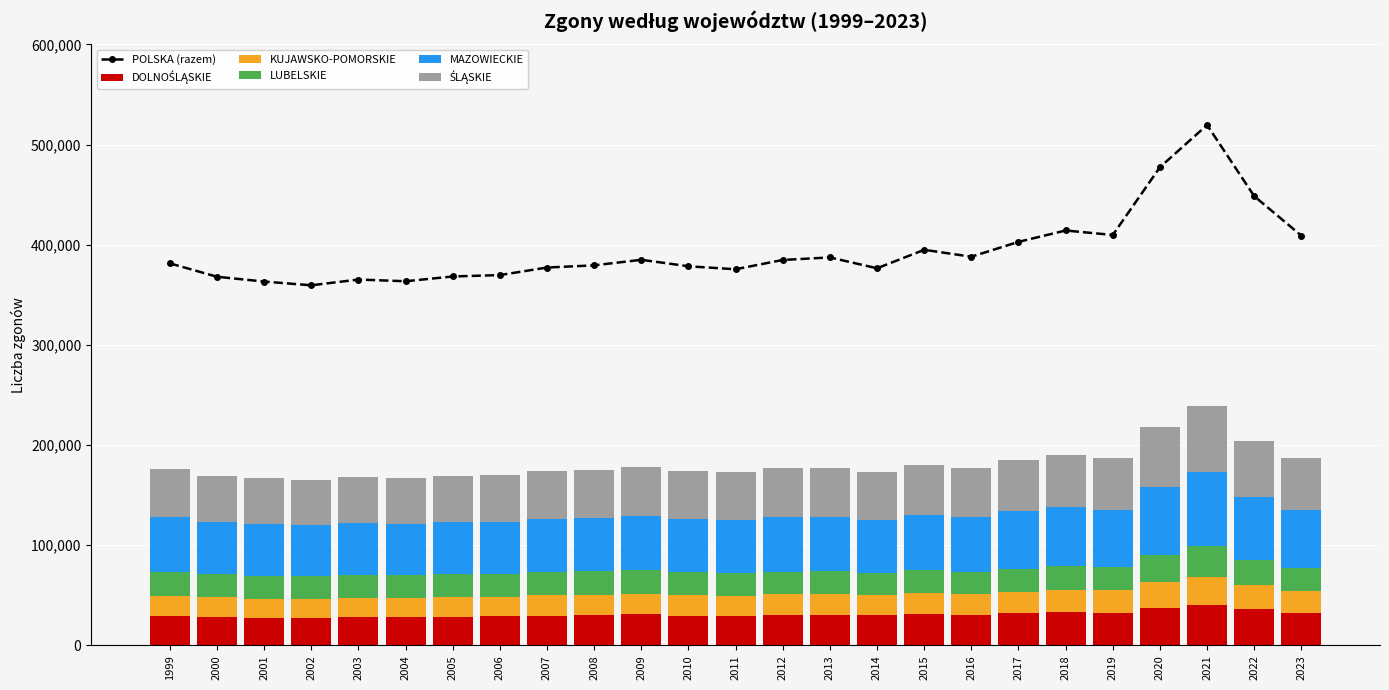

Rank the series by their maximum value, from lowest to highest.

KUJAWSKO-POMORSKIE, LUBELSKIE, DOLNOŚLĄSKIE, ŚLĄSKIE, MAZOWIECKIE, POLSKA (razem)